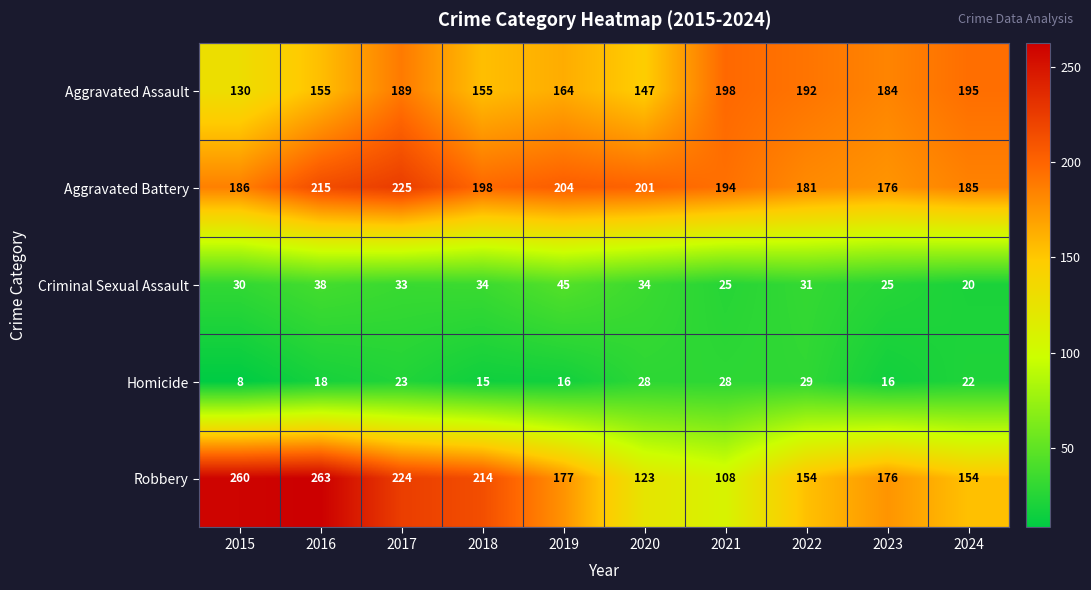

What is the sum of all Homicide values?

203